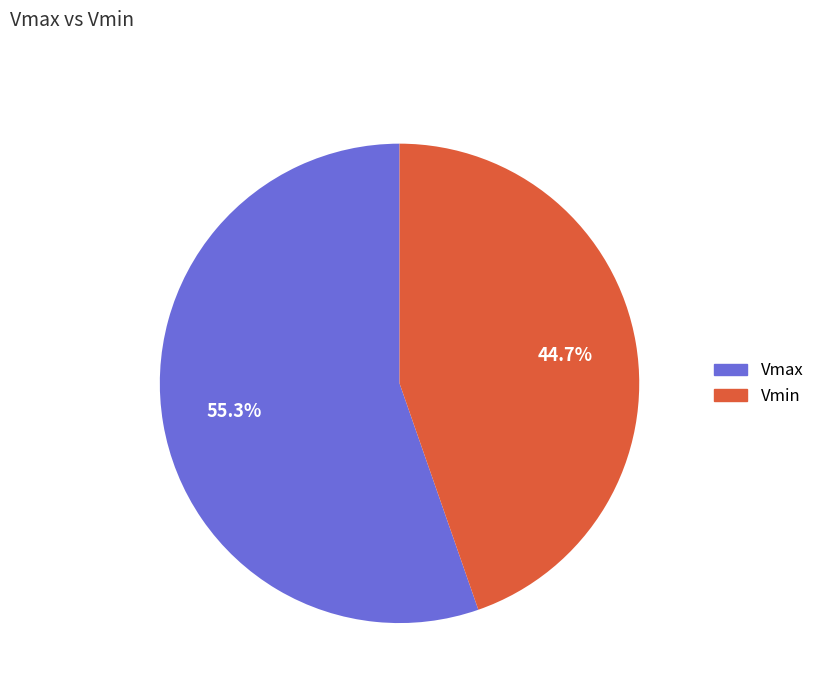

Rank the categories by value from highest to lowest.

Vmax, Vmin